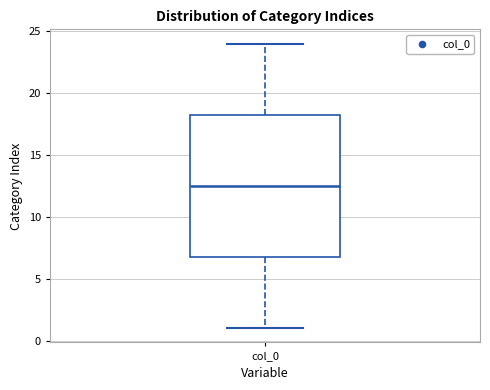

Where does the lower whisker of the box for col_0 end on the y-axis? The values are not printed on the chart, so give them approximately, as read against the axis.

1.0